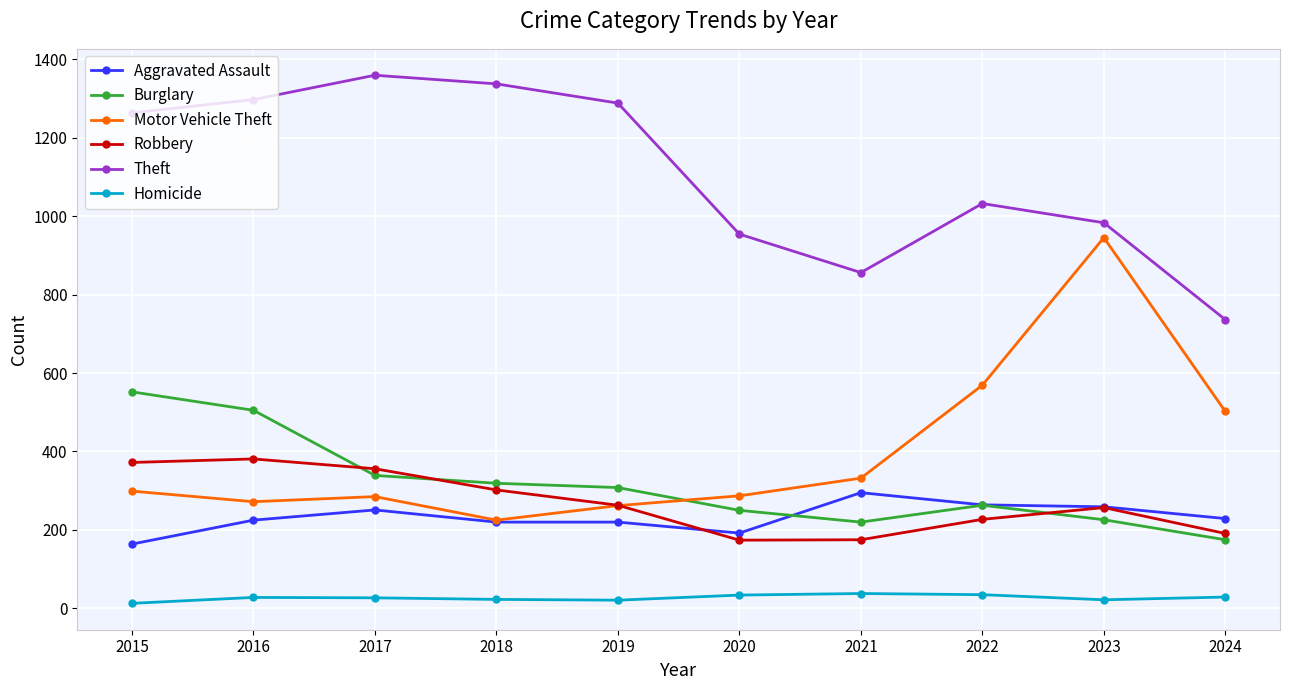

What is the total value across all series at 2024?

1862